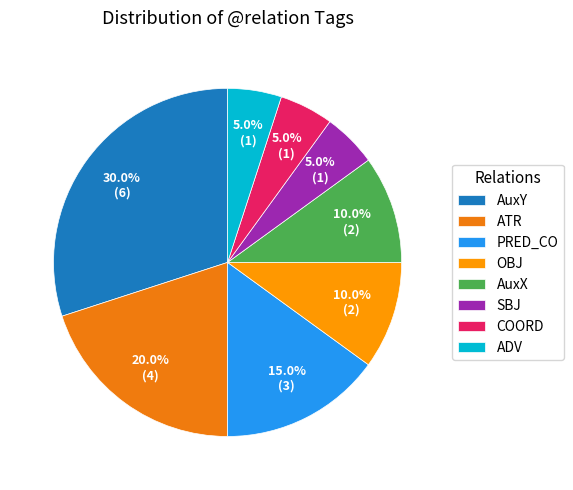

How many slices are in this pie chart?

8